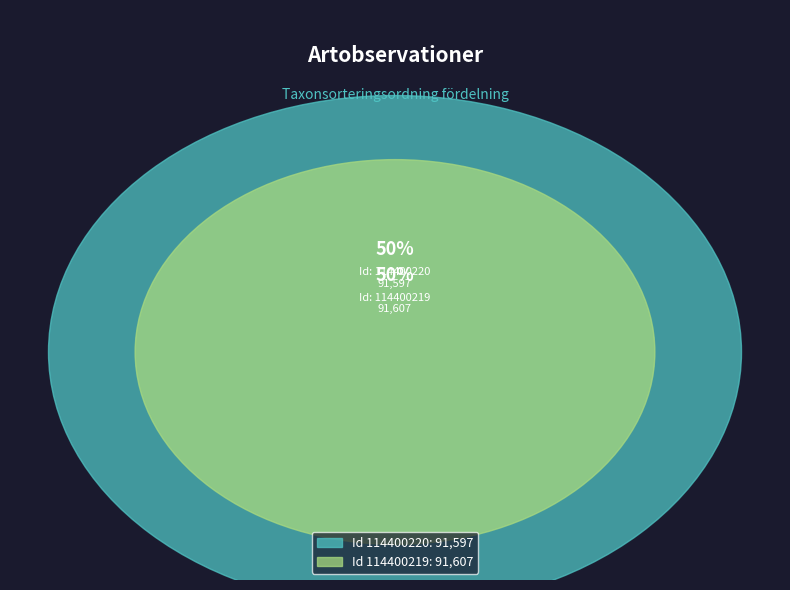

Rank the categories by value from lowest to highest.

114400220, 114400219